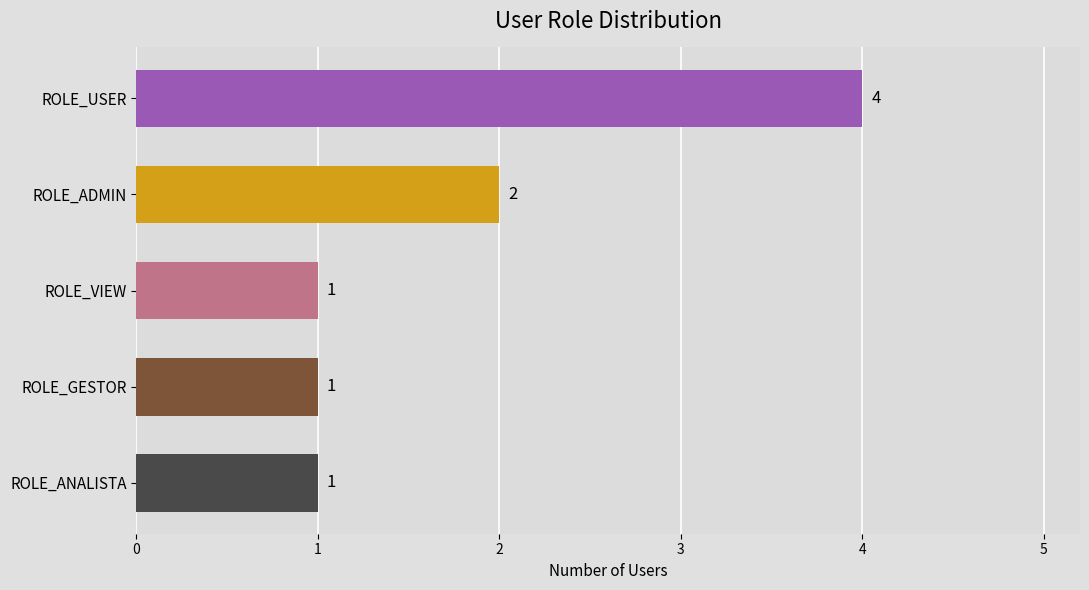

What is the label of the 5th bar from the bottom?

ROLE_USER